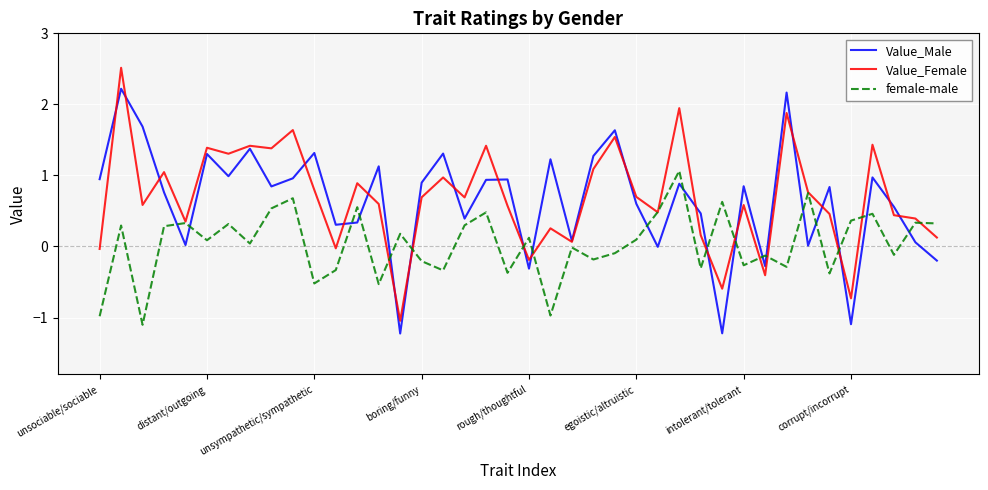

What is the greatest value displayed?

2.5